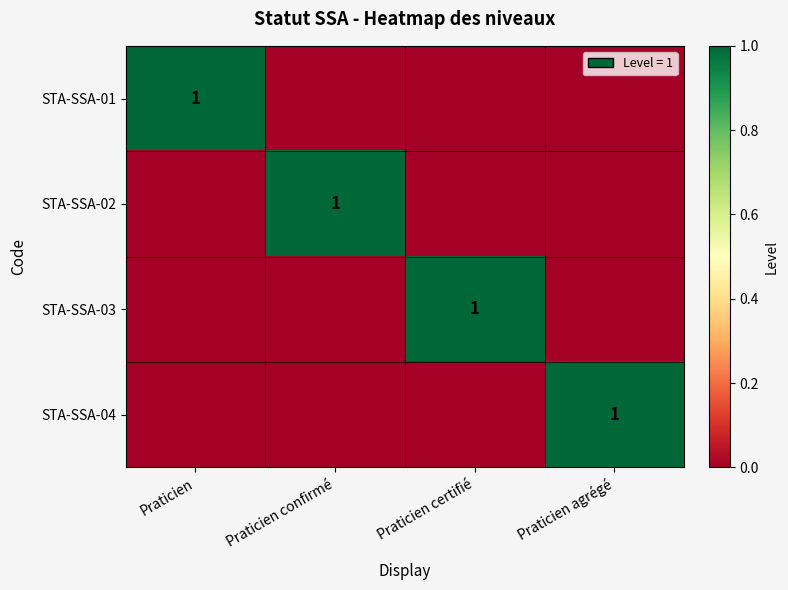

The value of STA-SSA-02 at Praticien confirmé is 1. True or false?

True